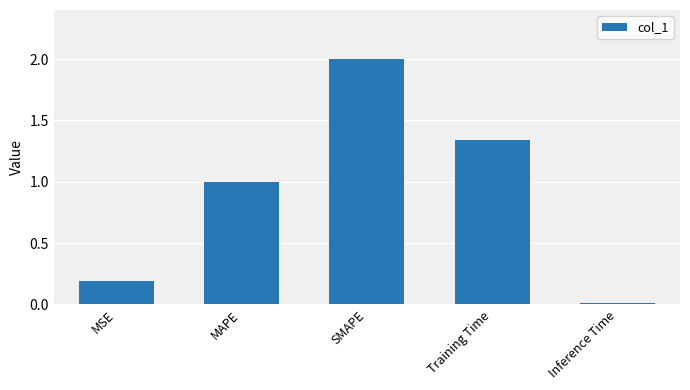

Count the number of data series in this chart.

1